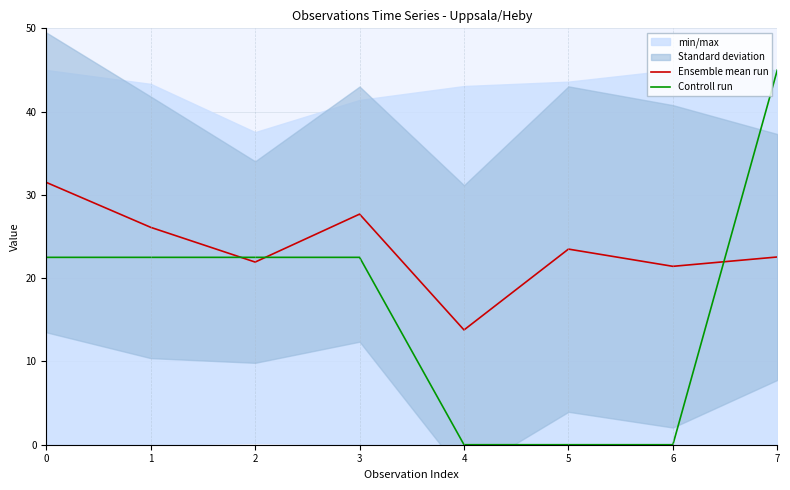

At which label does Controll run reach its peak?

7